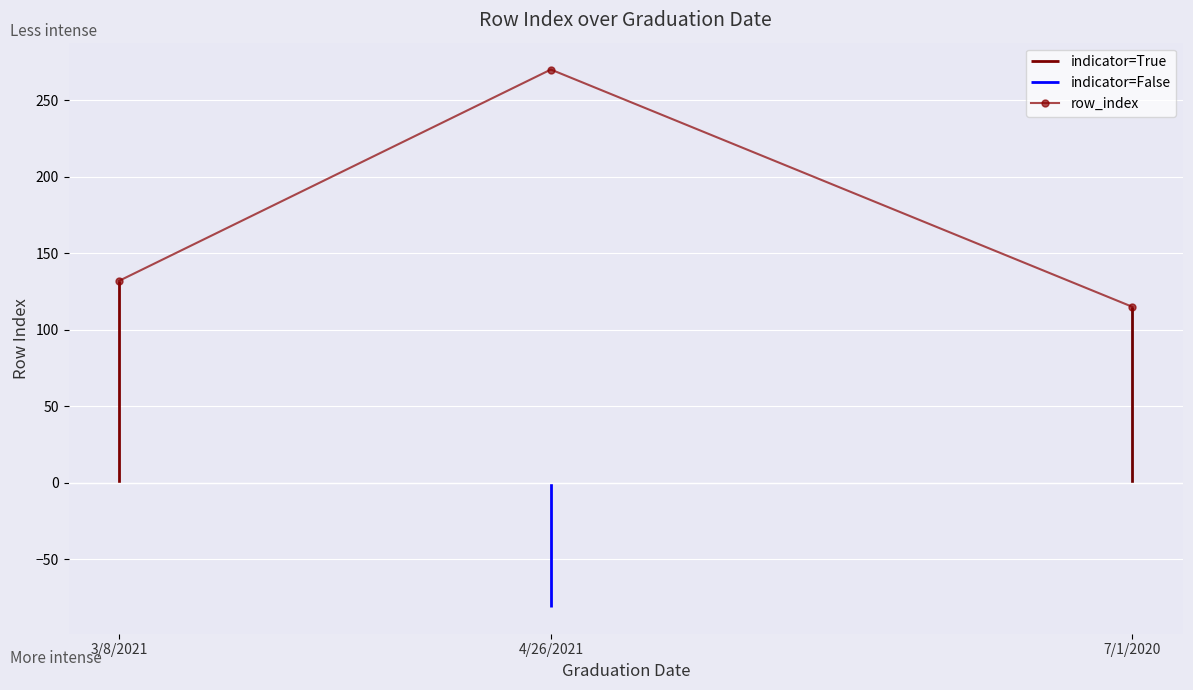

What is the value of the 1st point from the left?

132